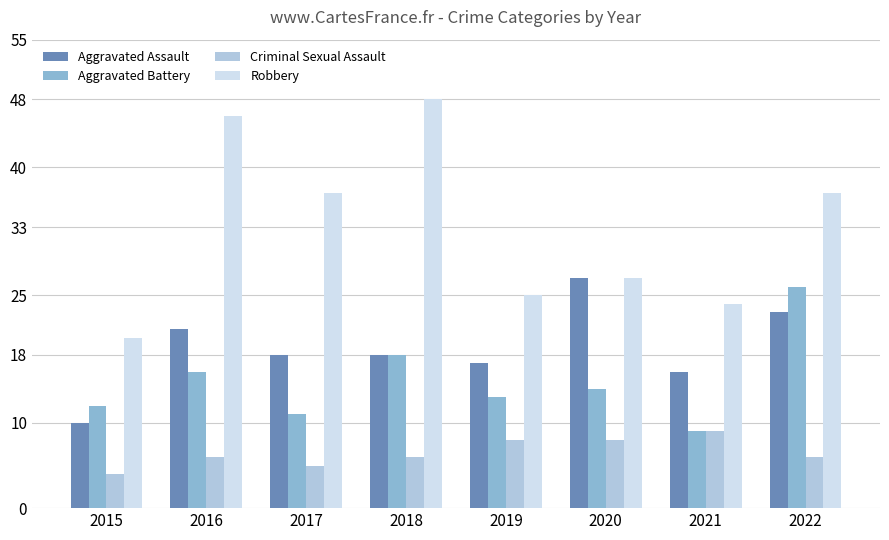

At 2017, list the series in order from smallest to largest.

Criminal Sexual Assault, Aggravated Battery, Aggravated Assault, Robbery